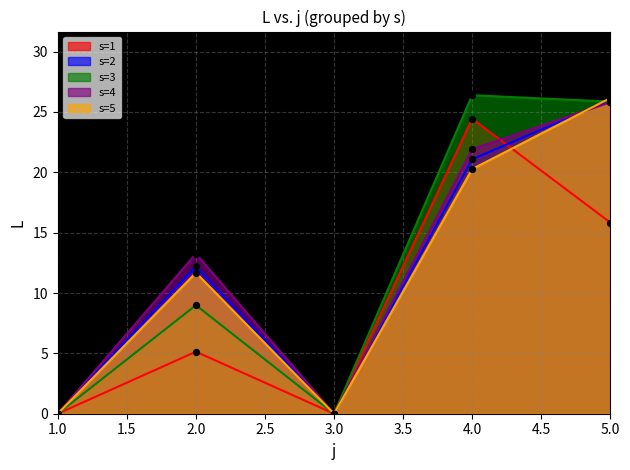

At which category is the sum across all series the highest?

5.0